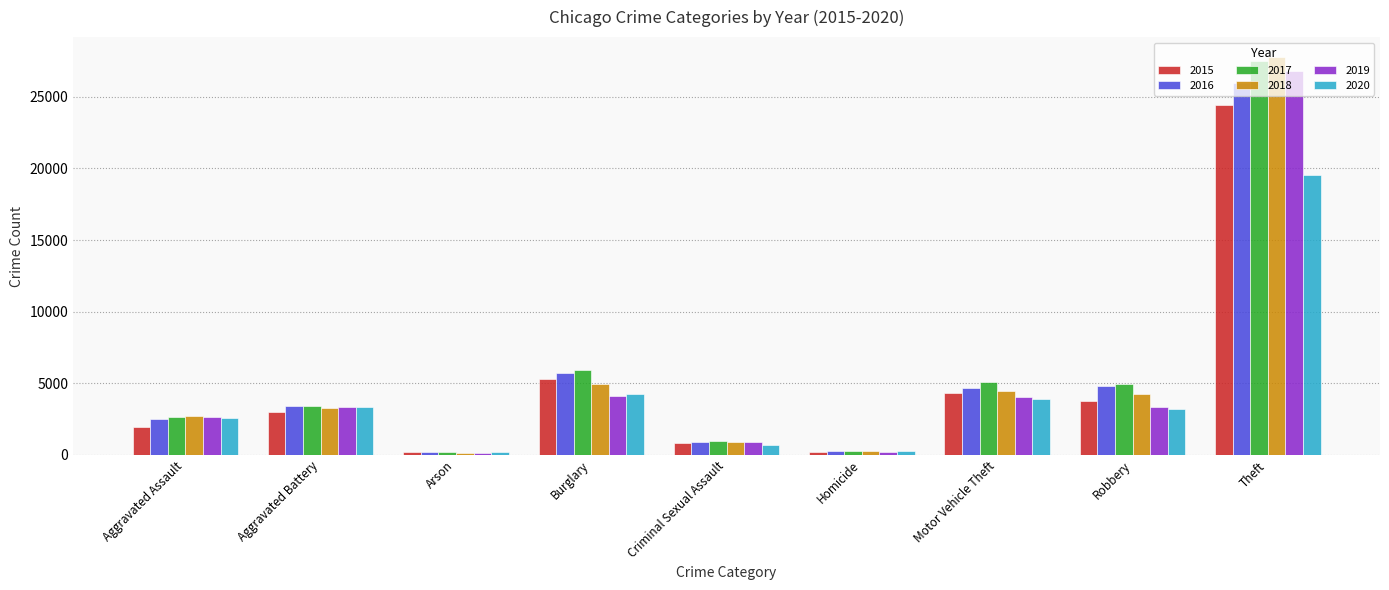

Is it true that 2016 equals 2209 at Motor Vehicle Theft?

False